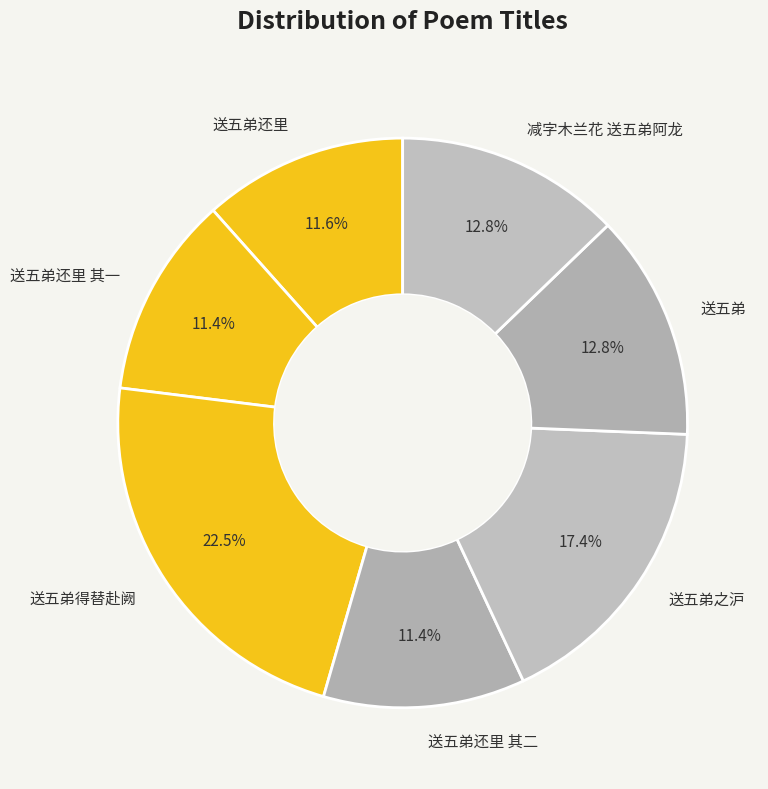

Is it true that 送五弟 is 13% of the pie?

True